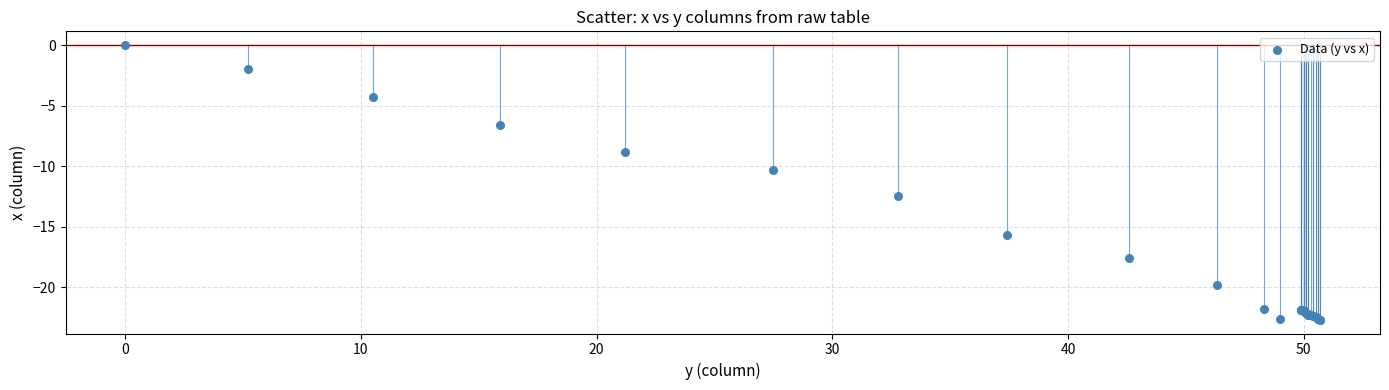

What Y value in the scatter plot is closest to -11?

-10.3